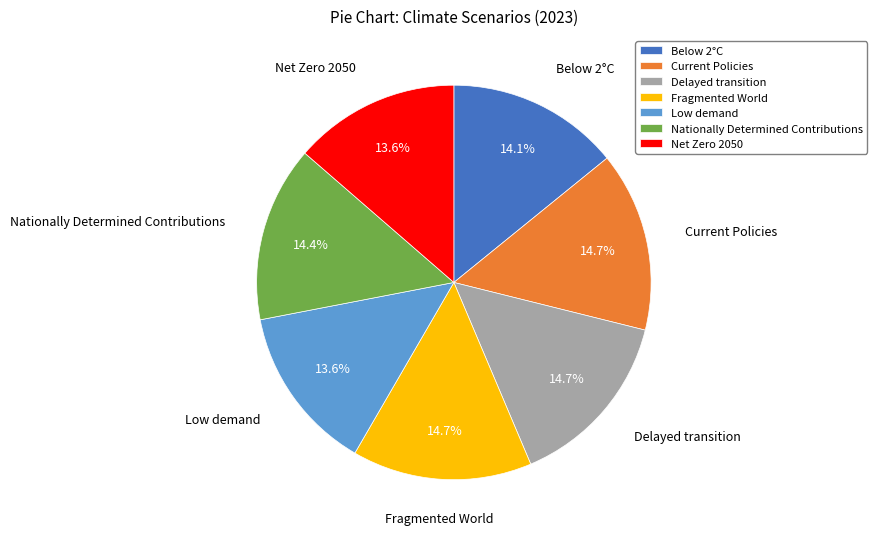

True or false: Delayed transition accounts for 3% of the total.

False